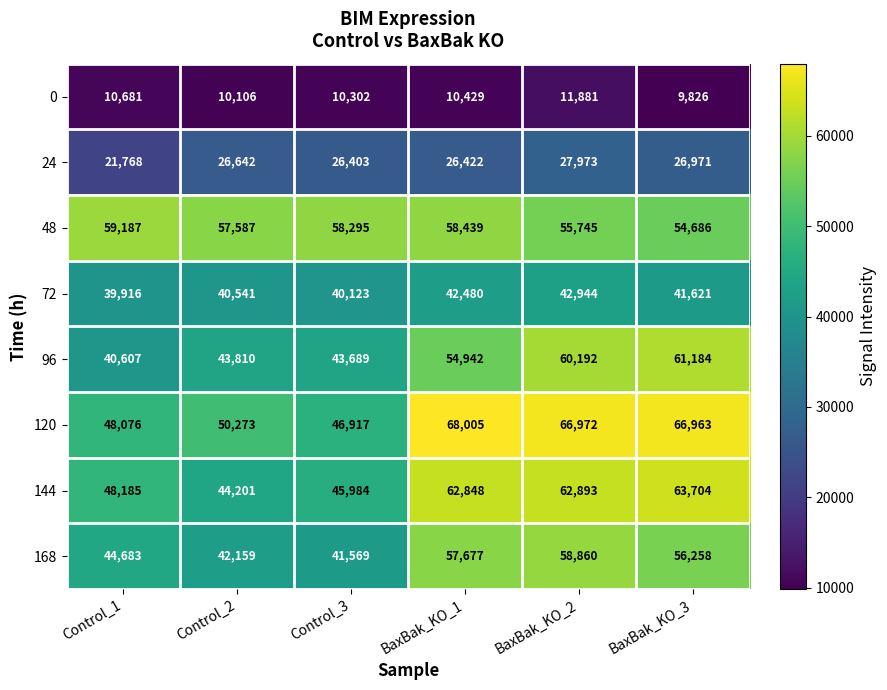

Is it true that 48 equals 58295 at Control_3?

True